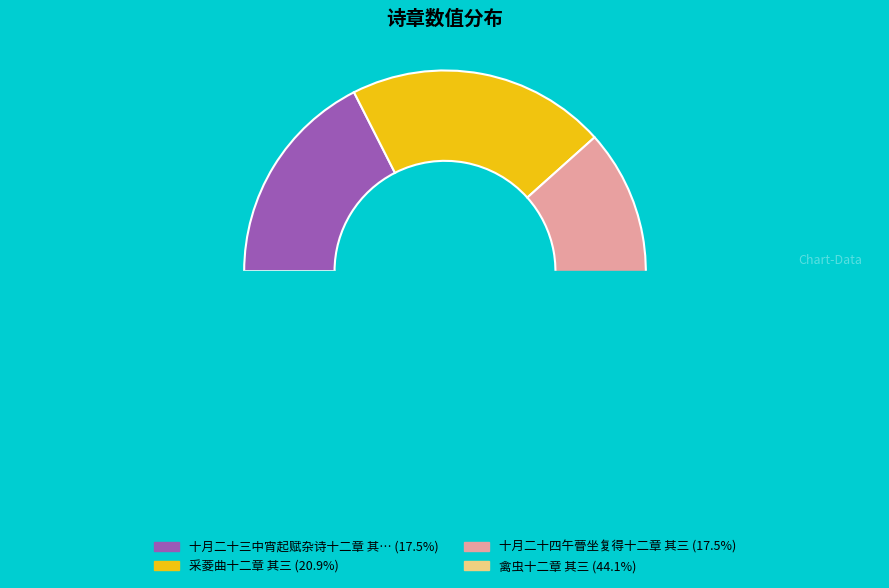

Is there a majority slice in this chart?

No